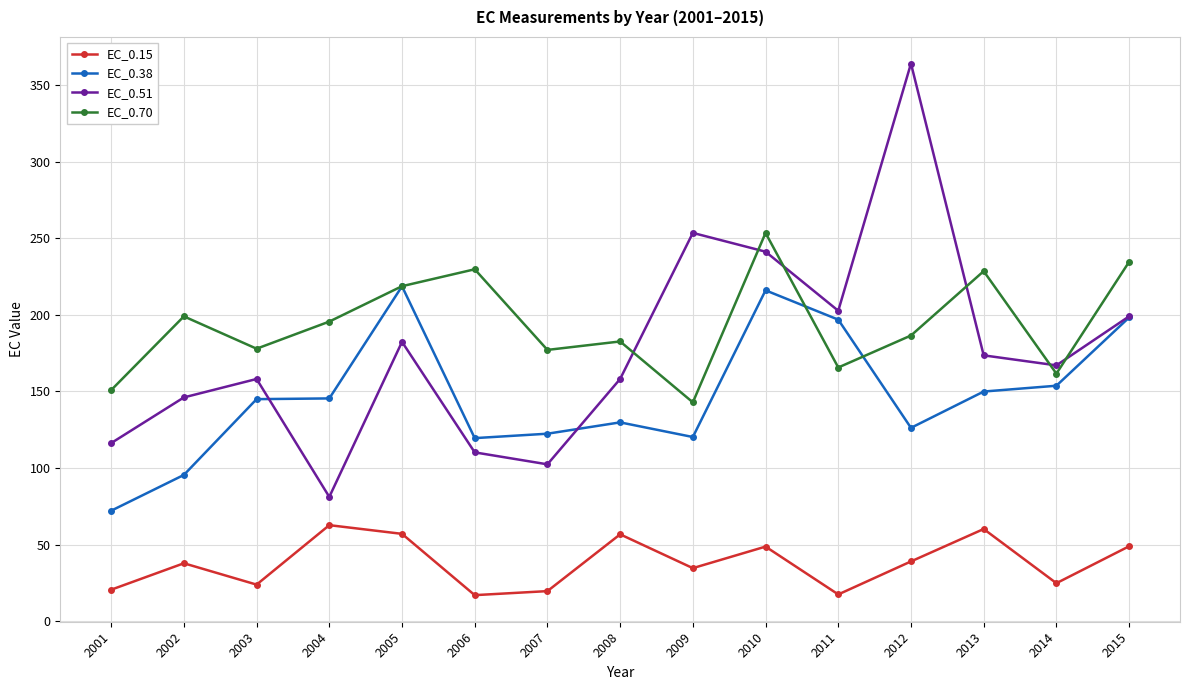

Between 2008 and 2009, which series saw the biggest shift?

EC_0.51